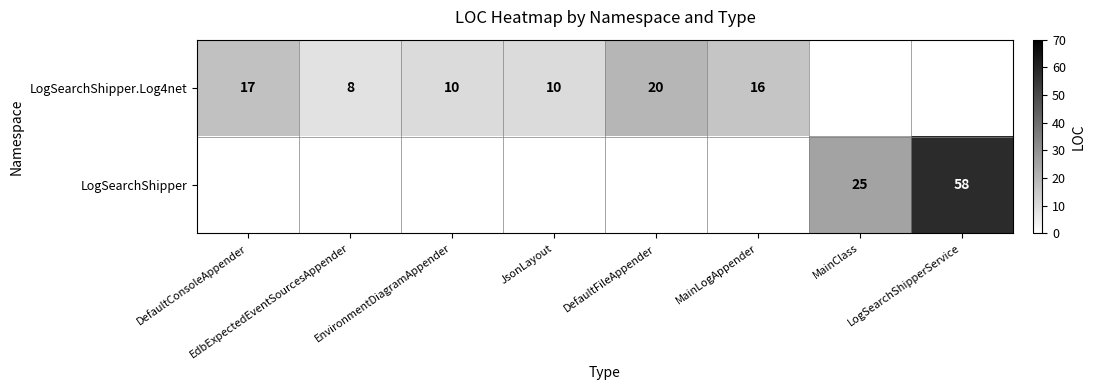

What is the sum of the LogSearchShipper.Log4net values at JsonLayout and EnvironmentDiagramAppender?

20